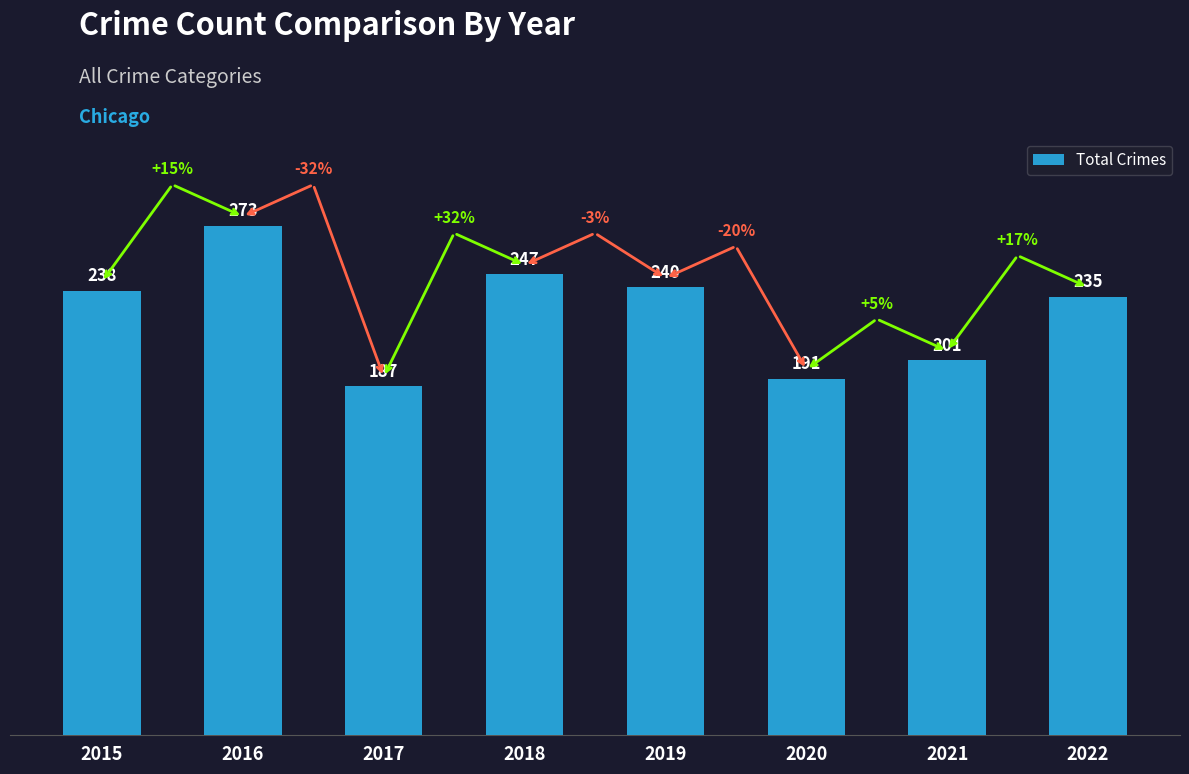

What is the ratio of the value at 2019 to the value at 2022?

1.0